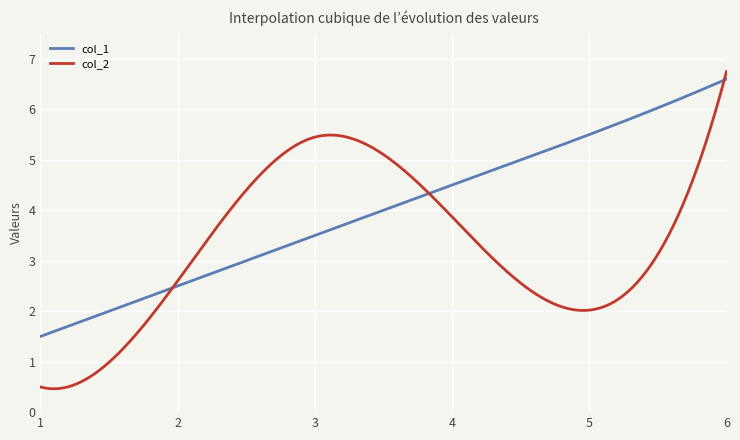

Which series has the largest range (max minus min)?

col_2